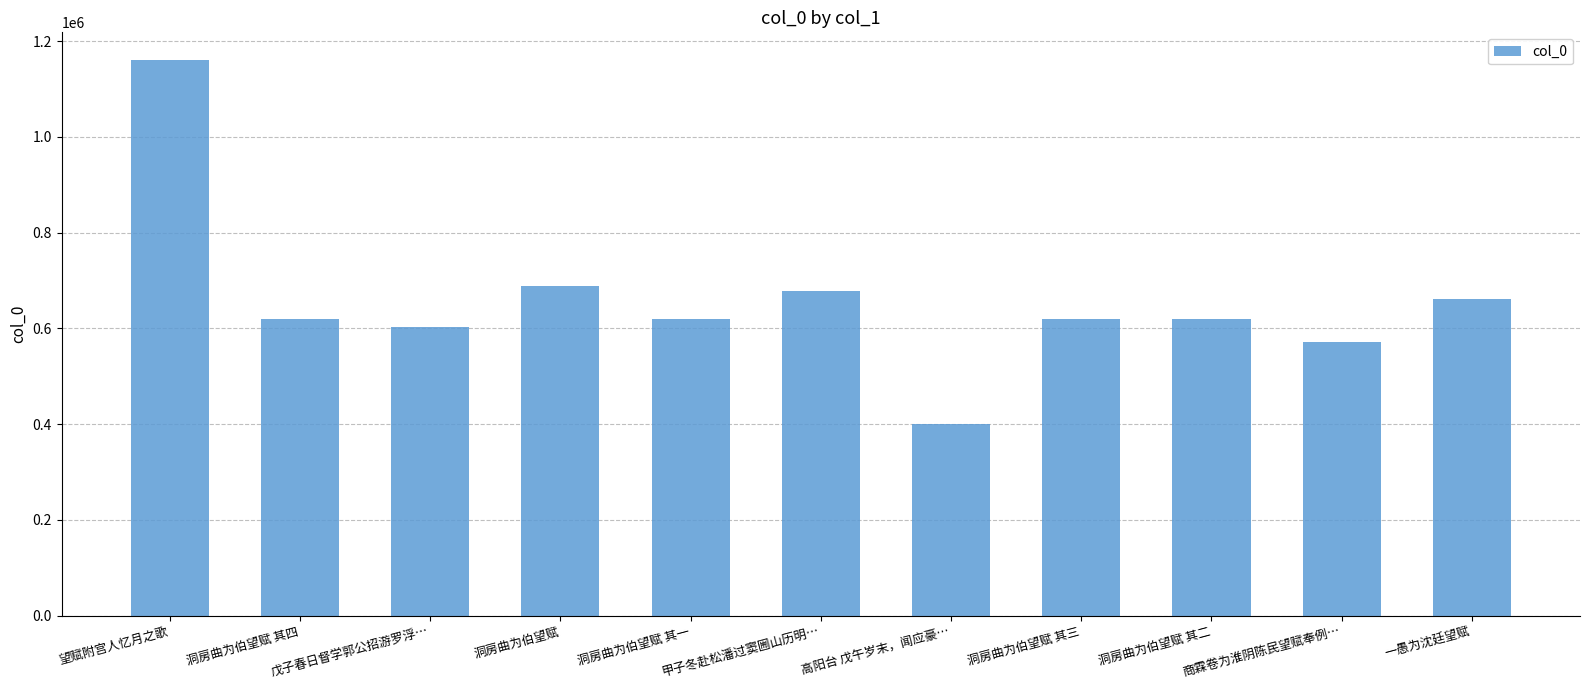

What is the label of the 7th bar from the right?

洞房曲为伯望赋 其一